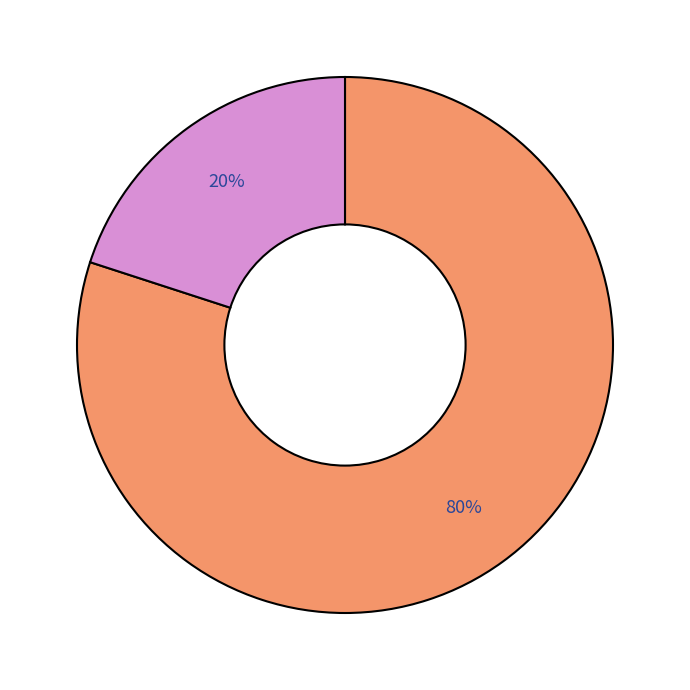

To the nearest percent, what is the difference between the largest and smallest slice percentages?

60%